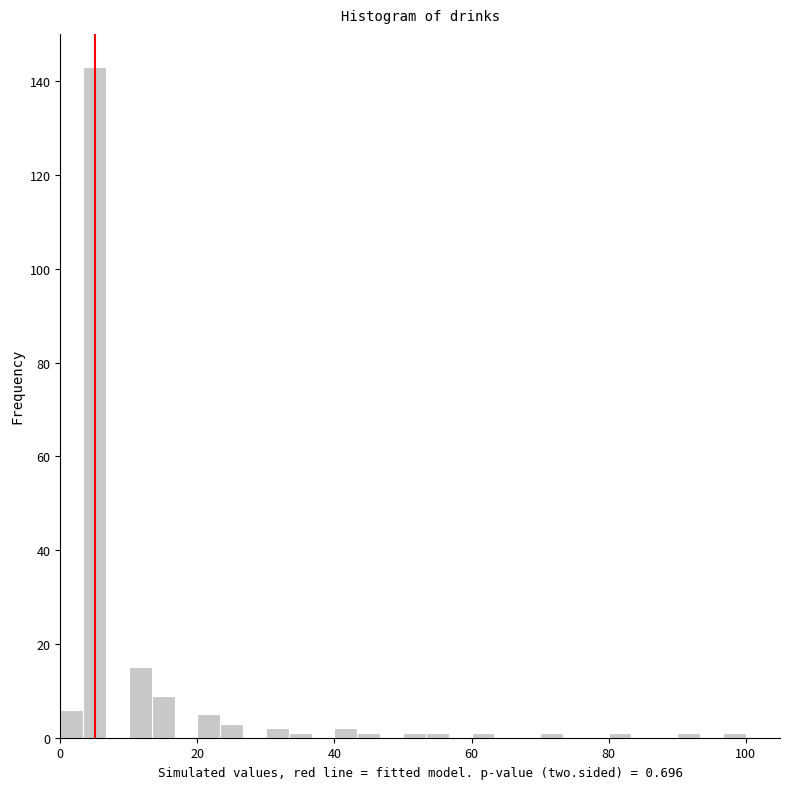

Around what value on the x-axis is the tallest bar? Give the approximate position of its centre, as read against the axis.

6